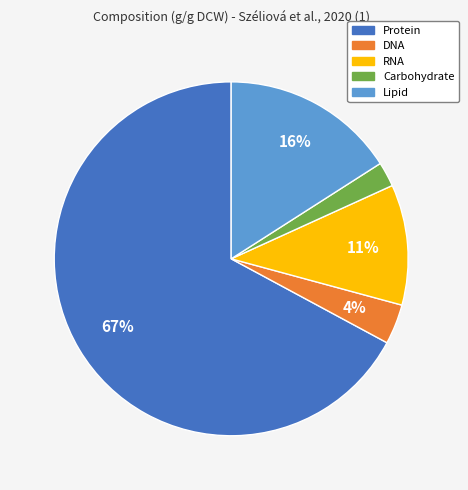

What percentage is the Carbohydrate slice, to the nearest percent?

2%